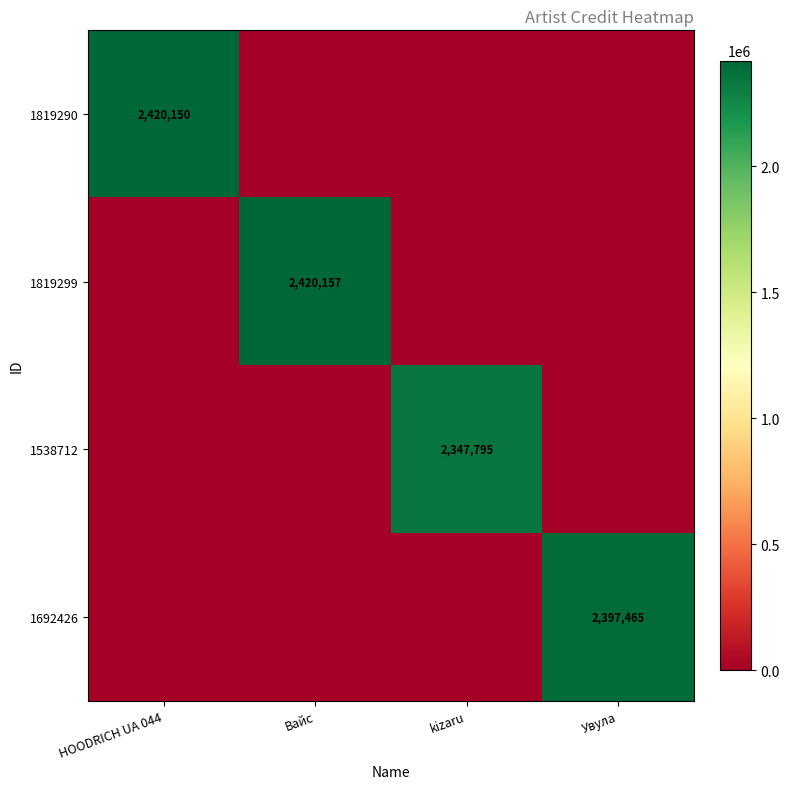

The 1538712 series shows 2347795 at kizaru. True or false?

True